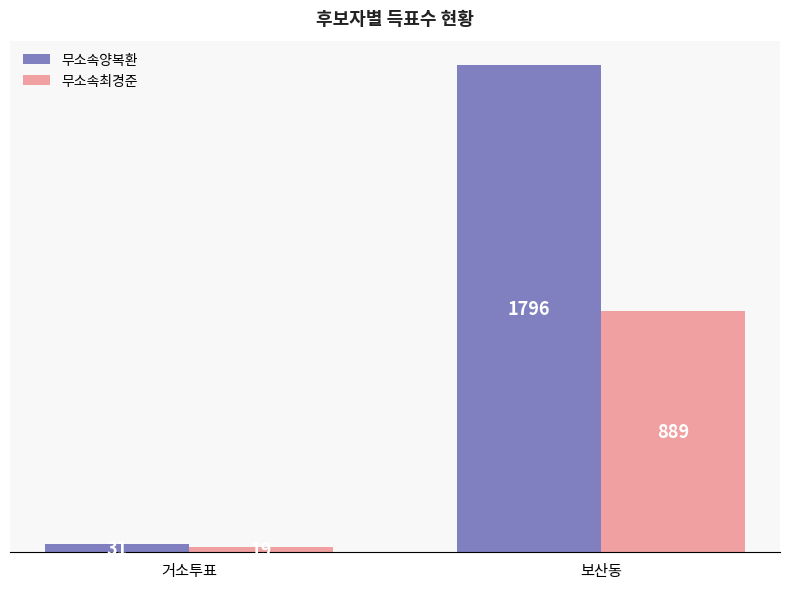

What are all the series names shown in the legend?

무소속양복환, 무소속최경준